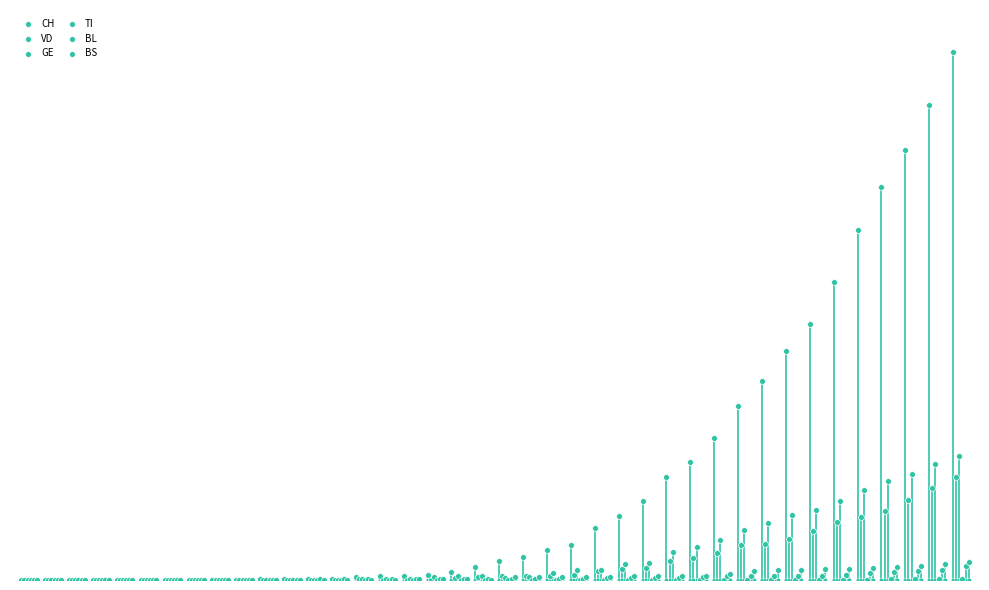

Which series contains the highest Y value?

CH